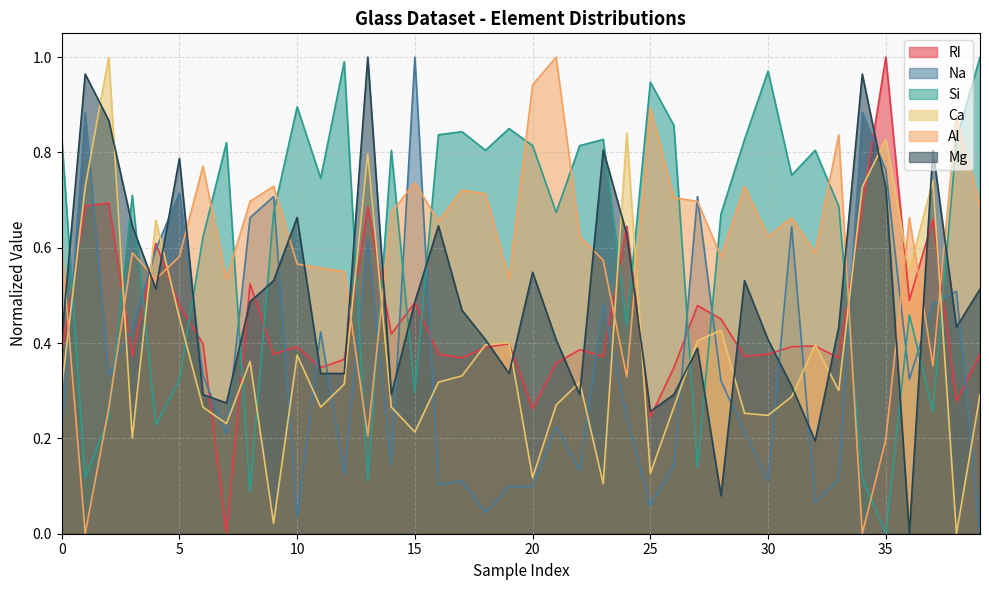

Between 8 and 17, which is larger?

8